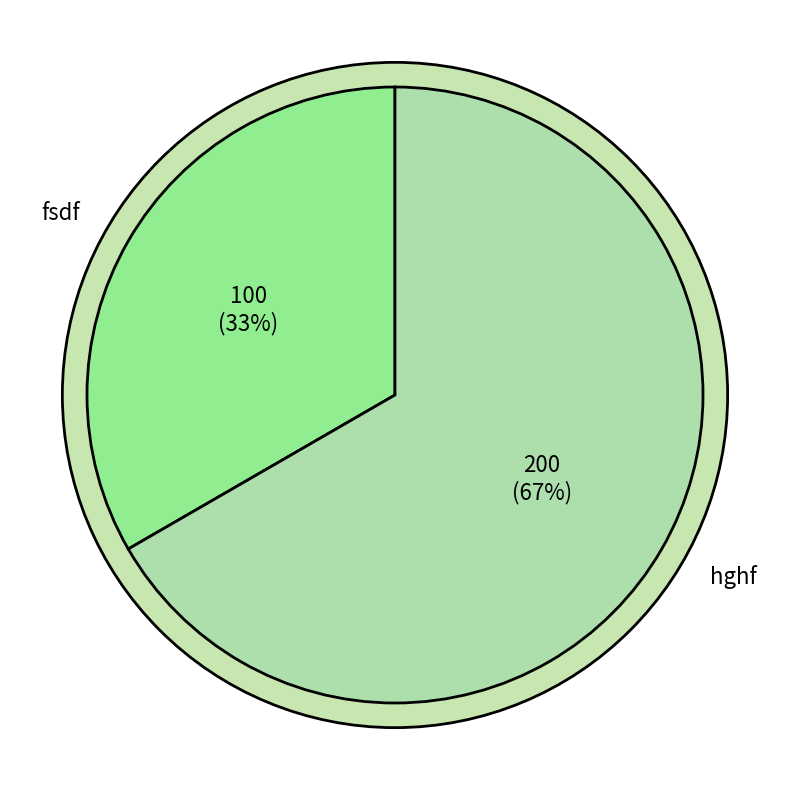

Which slice is the largest?

hghf